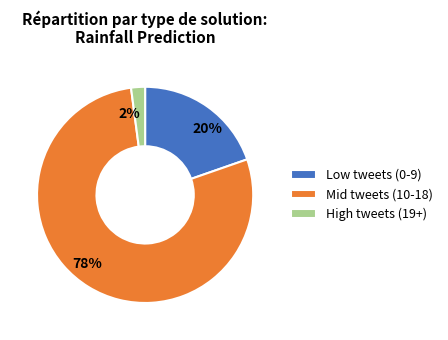

Does 78% account for over 50% of the chart?

Yes